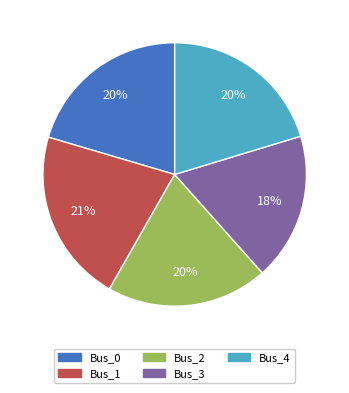

To the nearest percent, what is the difference between the largest and smallest slice percentages?

3%